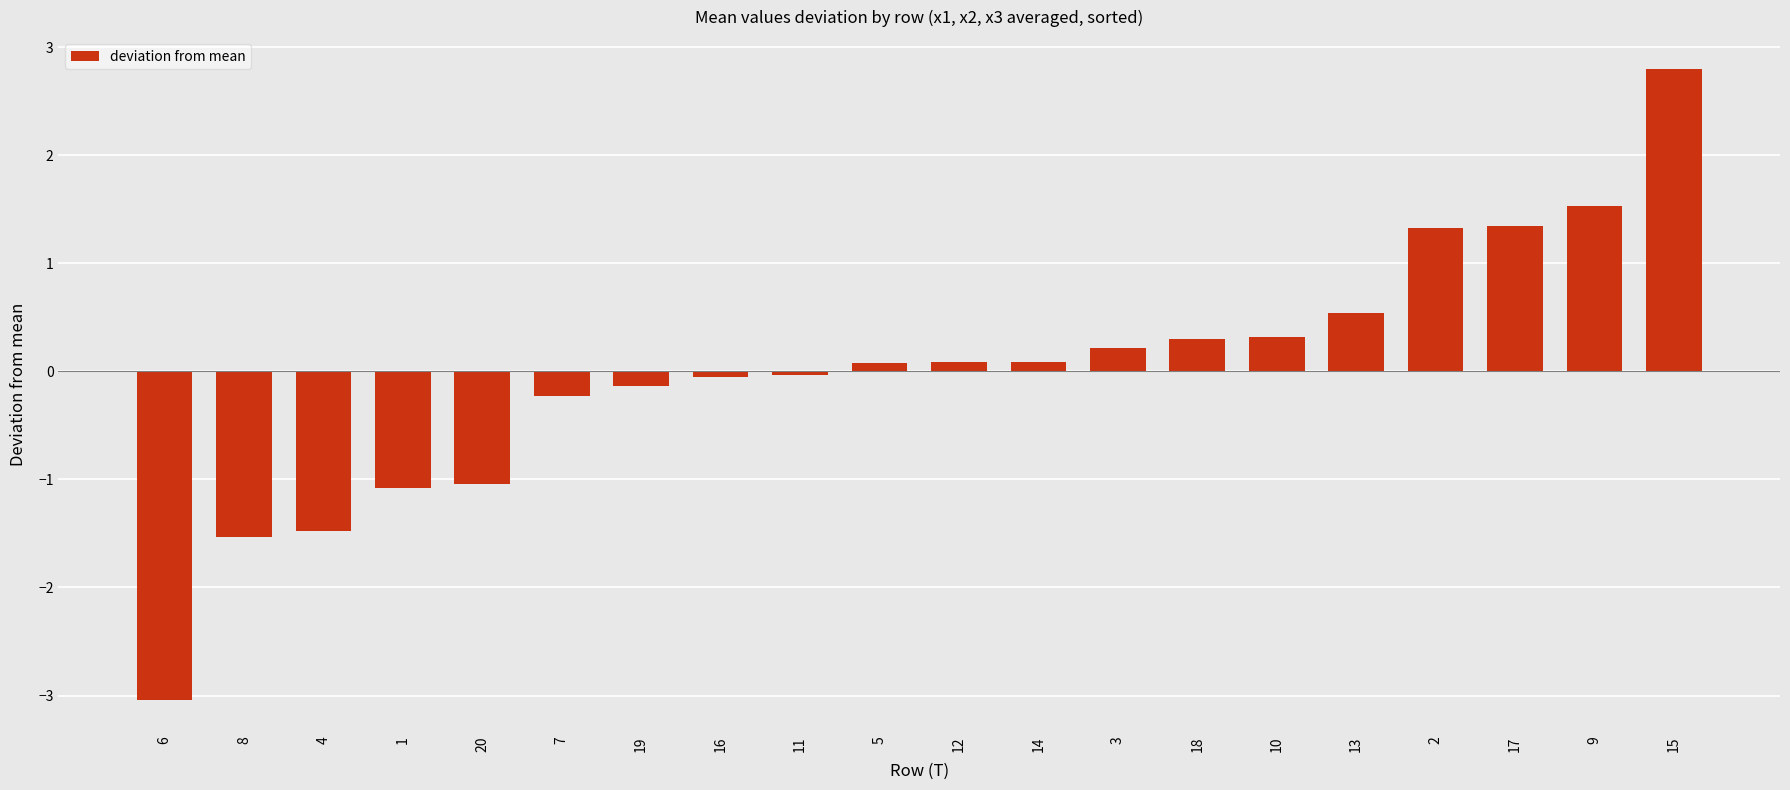

How many data points are less than 0?

9